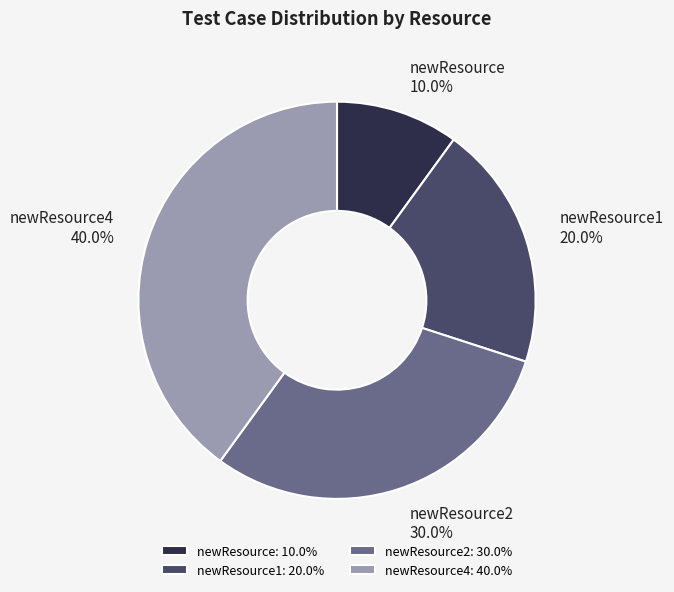

Which has a higher value, newResource2: 30.0% or newResource4: 40.0%?

newResource4: 40.0%